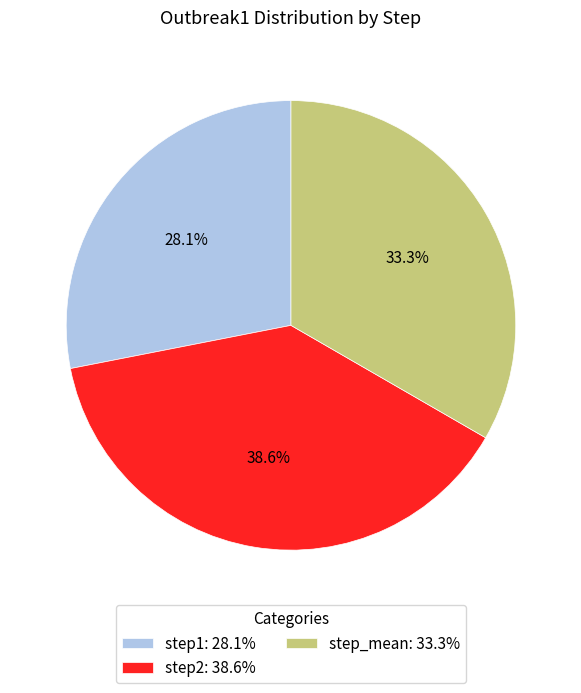

What percentage is the step_mean slice, to the nearest percent?

33%